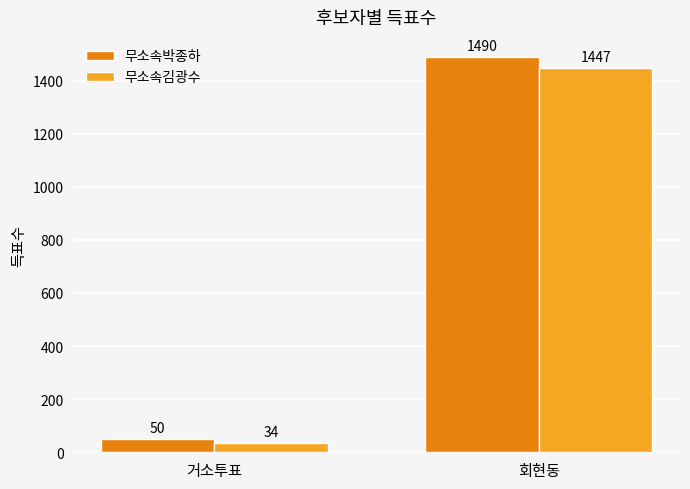

Does the chart contain any negative values?

No